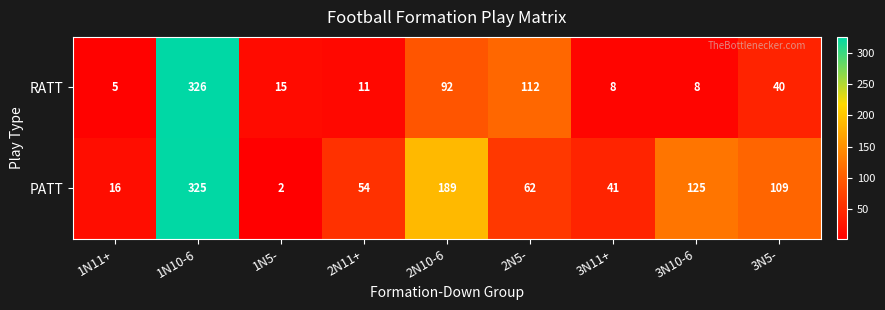

At which label does PATT first exceed 62?

1N10-6